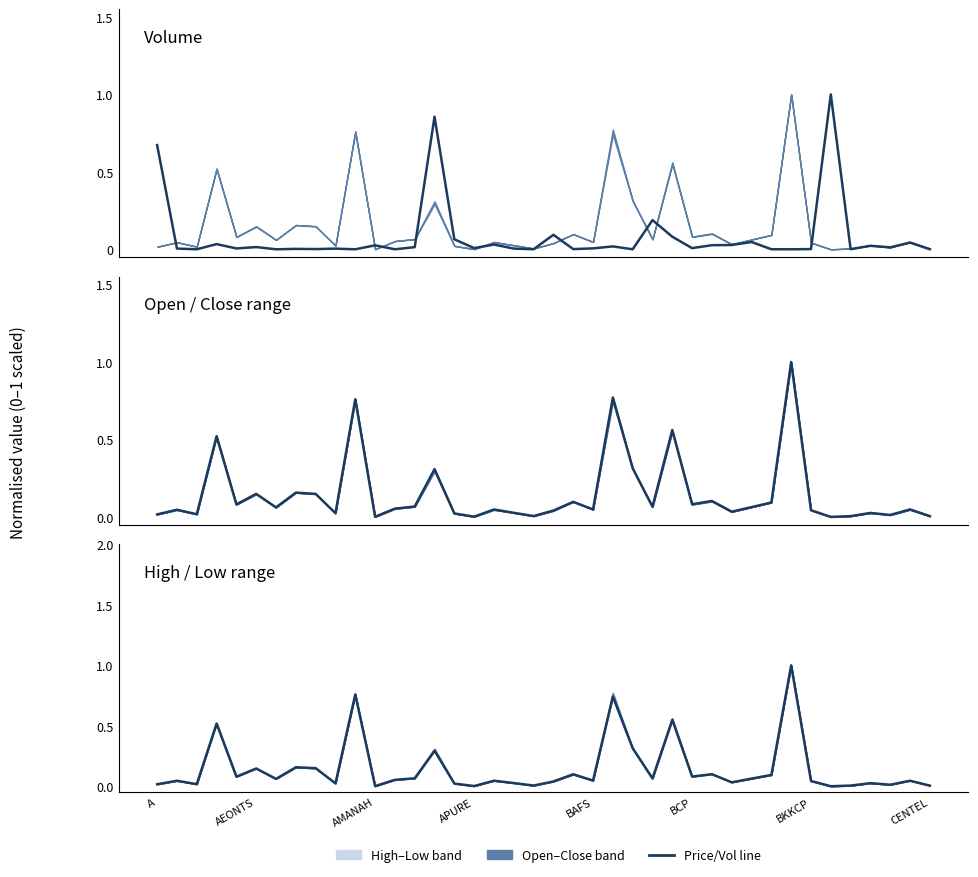

Is the value of Open (normalised) at 10 greater than the value of Volume (normalised) at 29?

Yes